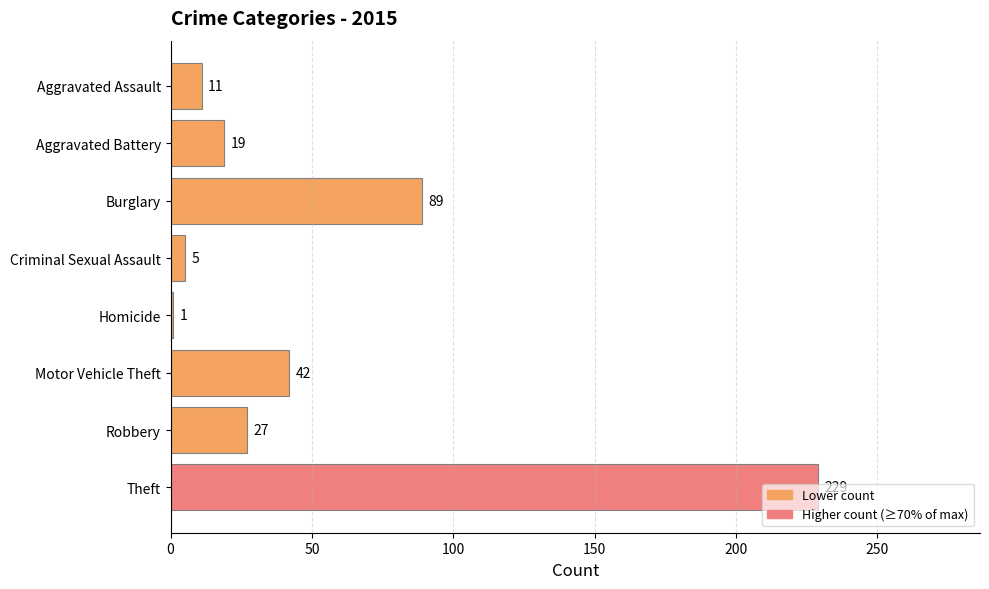

List the labels in order of value, largest first.

Theft, Burglary, Motor Vehicle Theft, Robbery, Aggravated Battery, Aggravated Assault, Criminal Sexual Assault, Homicide